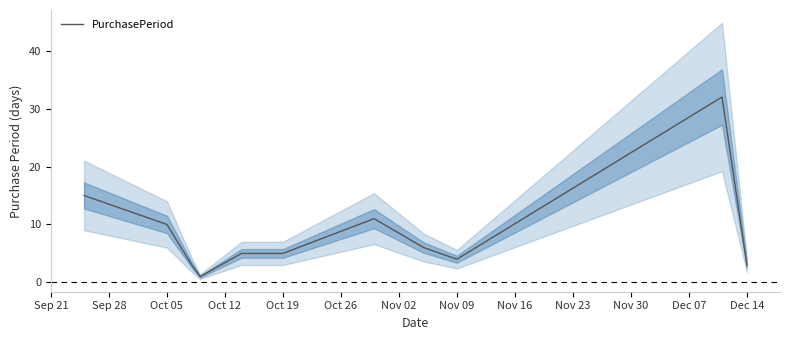

What is the maximum value for PurchasePeriod?

32